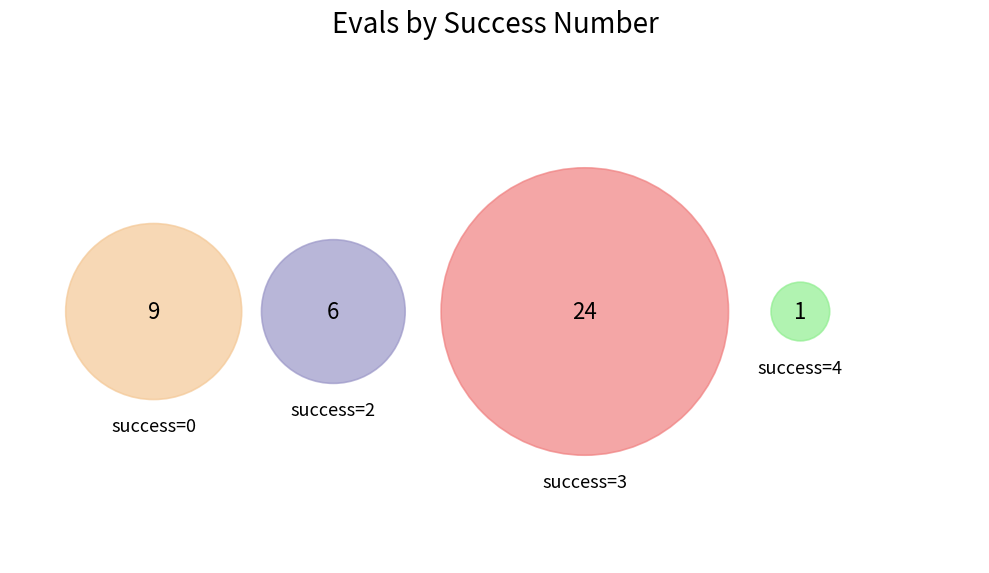

Count the number of slices in the pie.

4